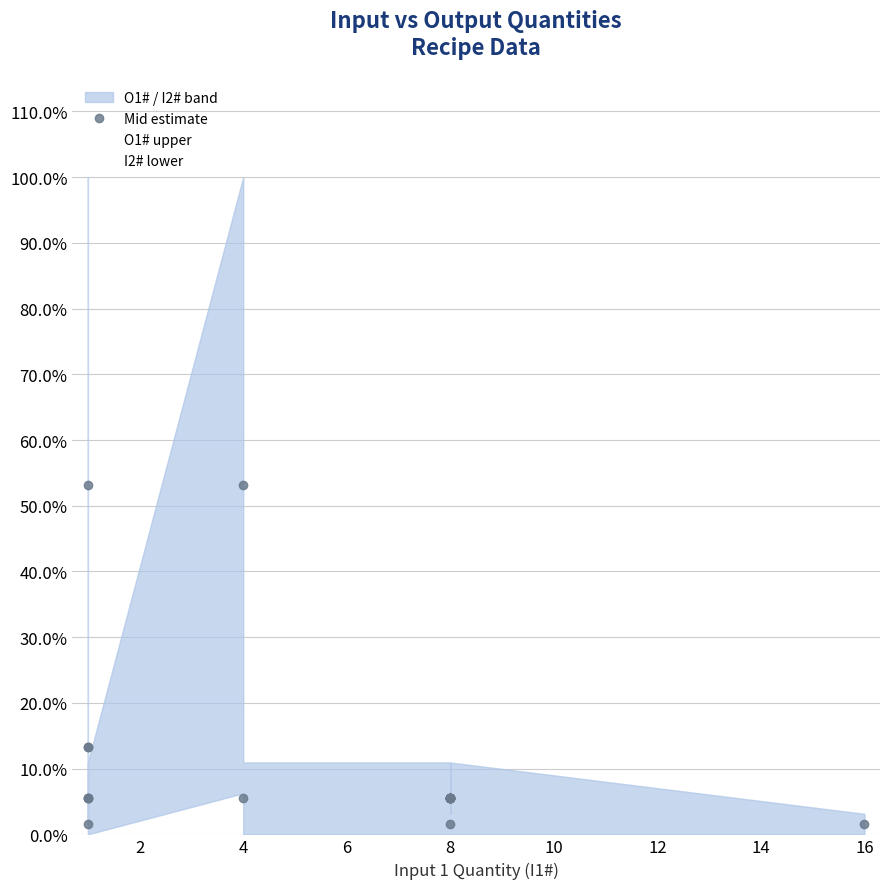

Rank the series at 6 from lowest to highest value.

I2# lower, Mid estimate, O1# upper